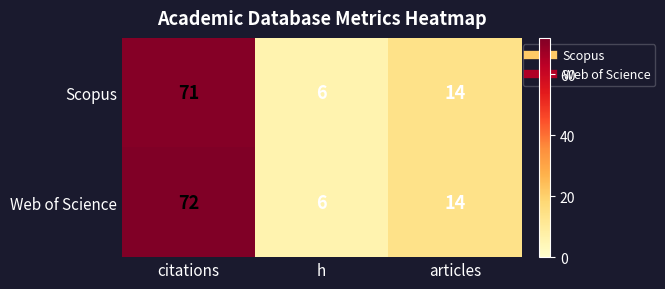

What is the greatest value displayed?

72